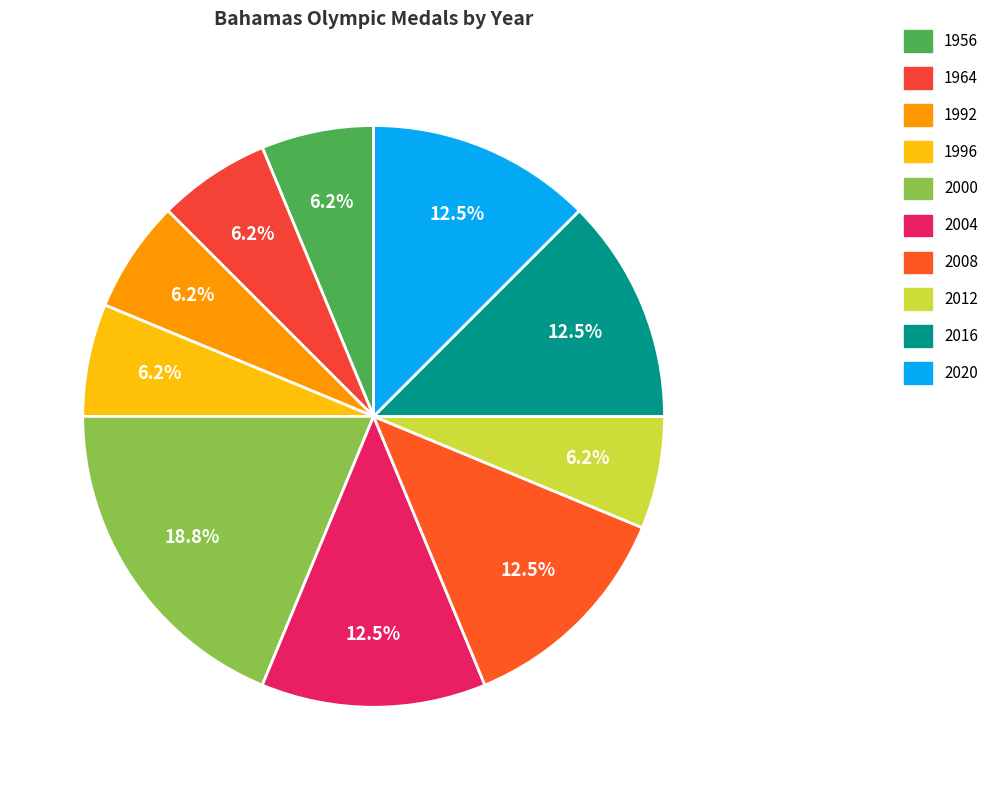

Does 1996 account for over 50% of the chart?

No